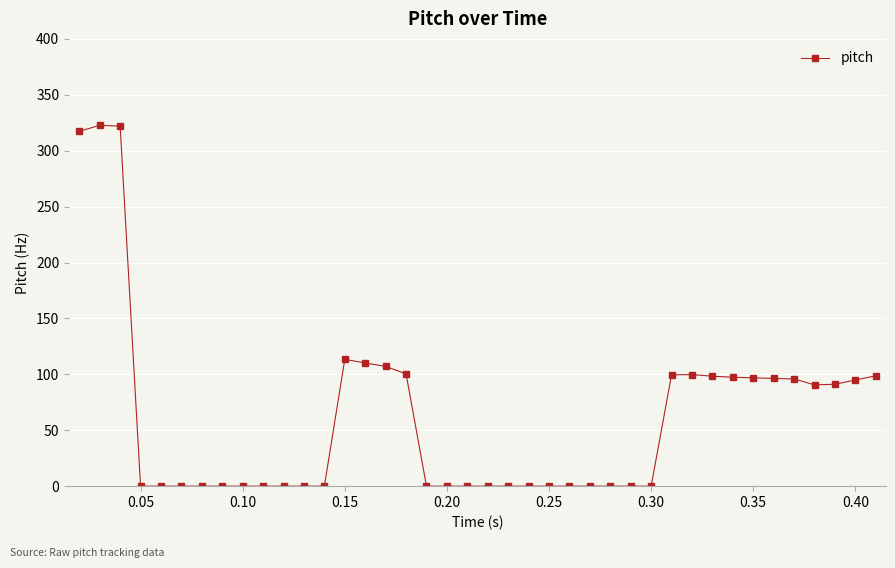

What is the maximum value shown in the chart?

322.7